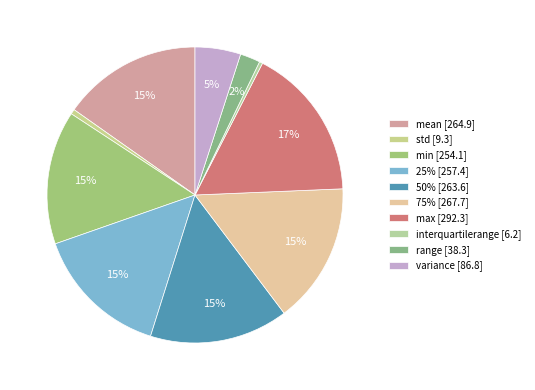

Is there any slice that represents more than half of the pie?

No